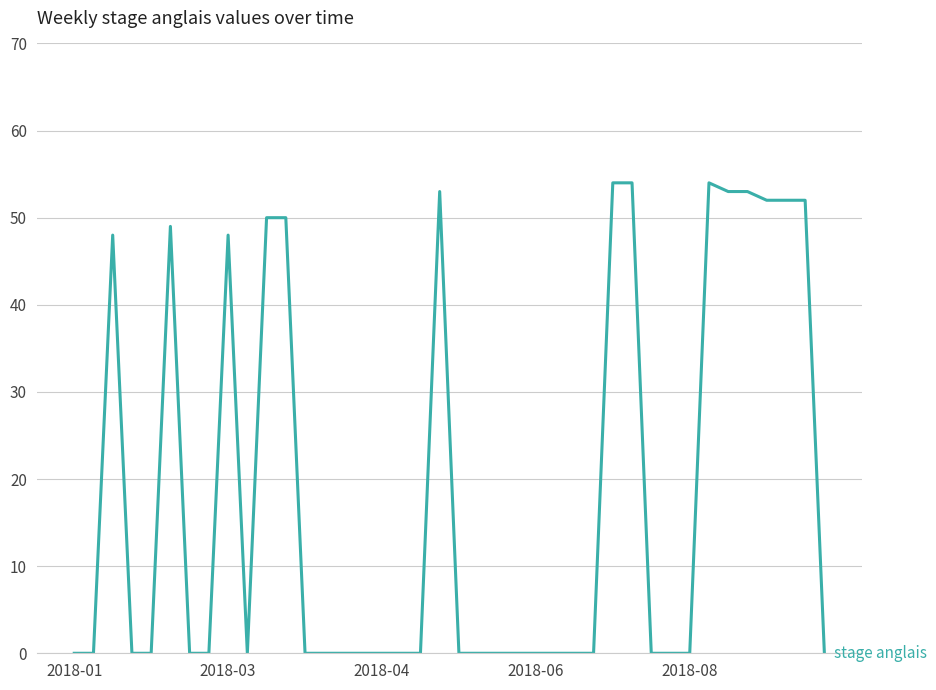

What is the maximum value shown in the chart?

54